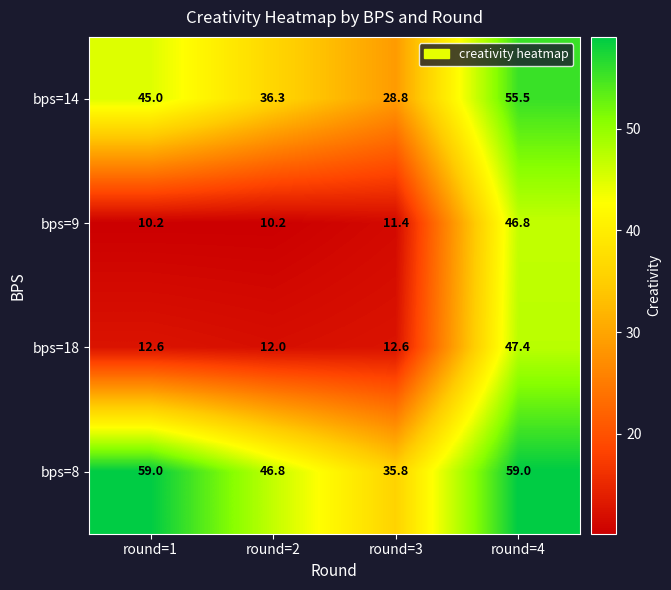

Reading right to left, transcribe all the data shown in this chart.

bps=14: round=4=55.5	round=3=28.8	round=2=36.3	round=1=45.0
bps=9: round=4=46.8	round=3=11.4	round=2=10.2	round=1=10.2
bps=18: round=4=47.4	round=3=12.6	round=2=12.0	round=1=12.6
bps=8: round=4=59.0	round=3=35.8	round=2=46.8	round=1=59.0